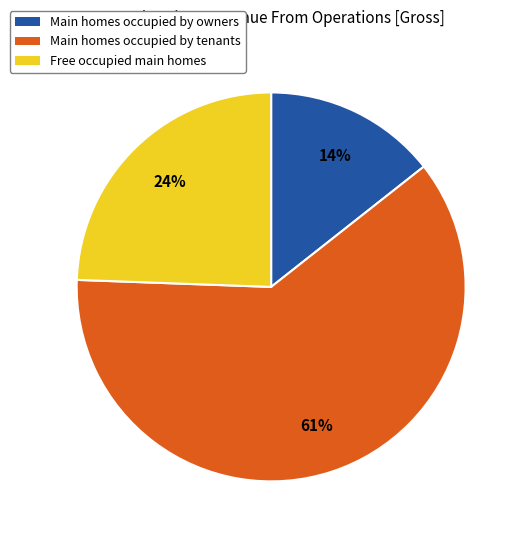

How many segments does this pie chart have?

3